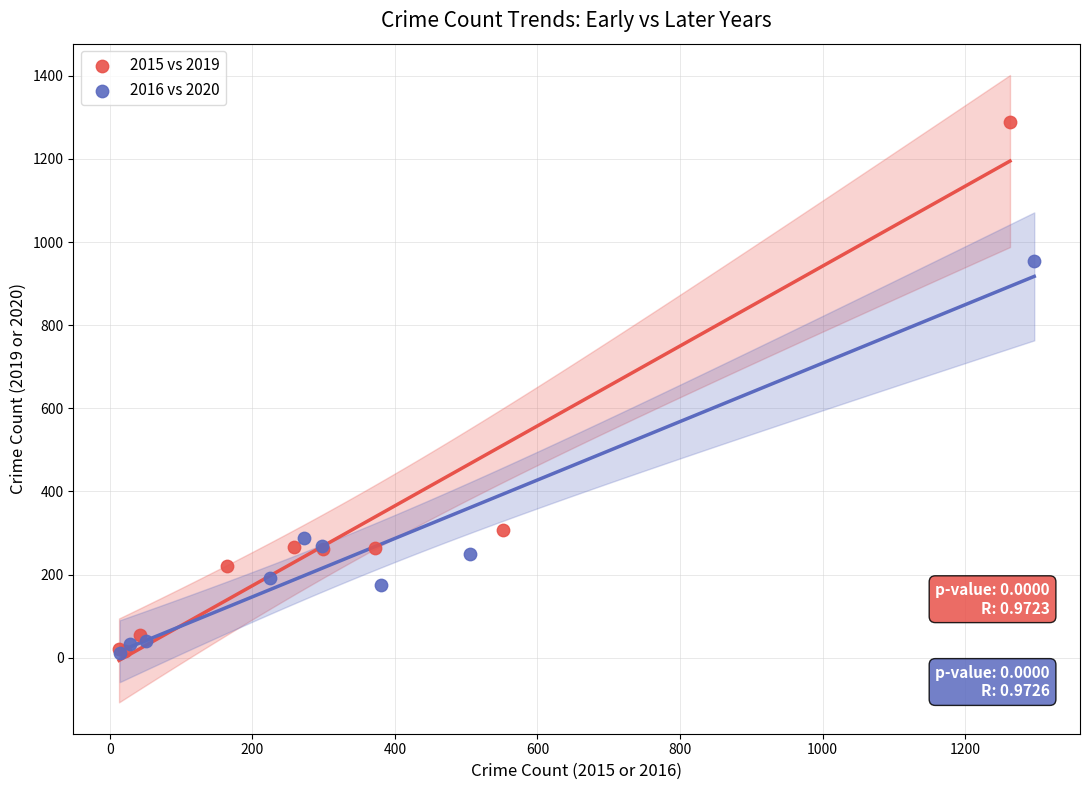

Which series contains the highest Y value?

2015 vs 2019